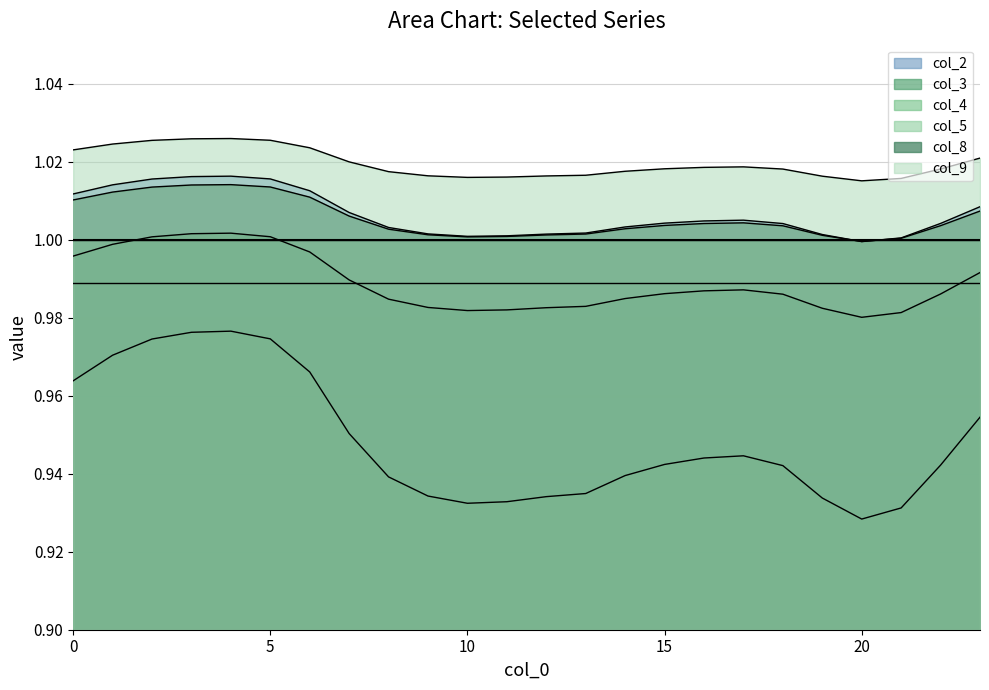

At which category is the sum across all series the highest?

4